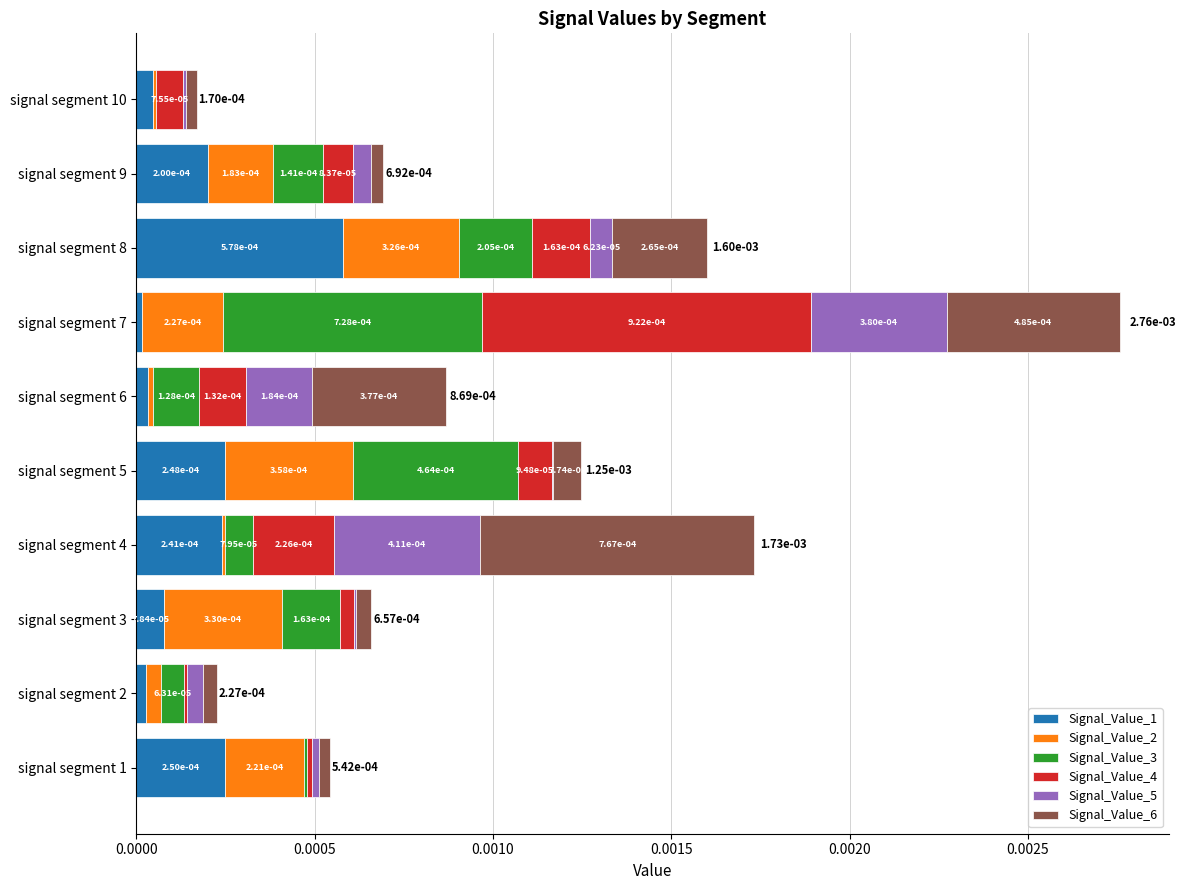

How many distinct data groups are displayed?

6